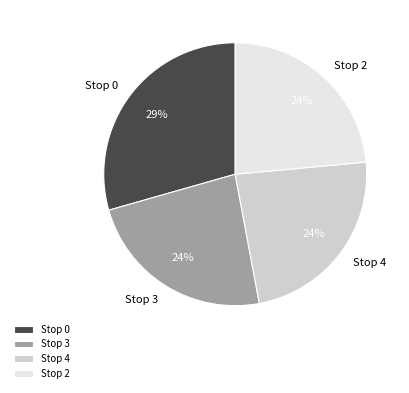

Combined, do Stop 2 and Stop 3 account for over 50%?

No